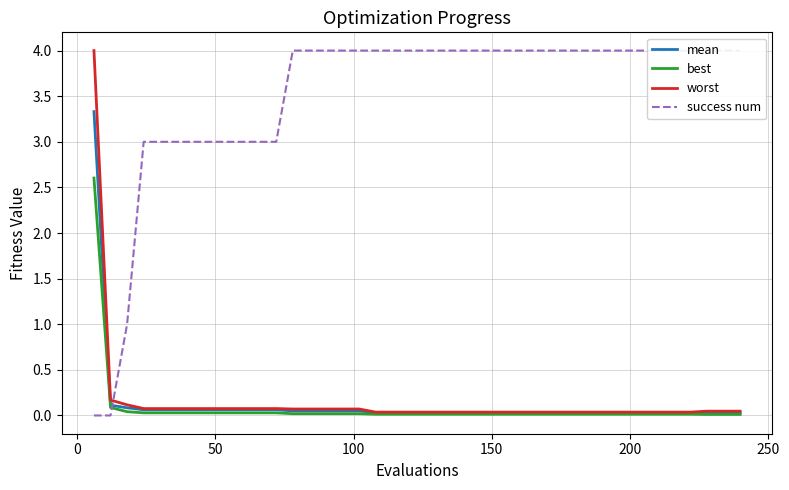

The value of mean at 12 is 0.1. True or false?

False